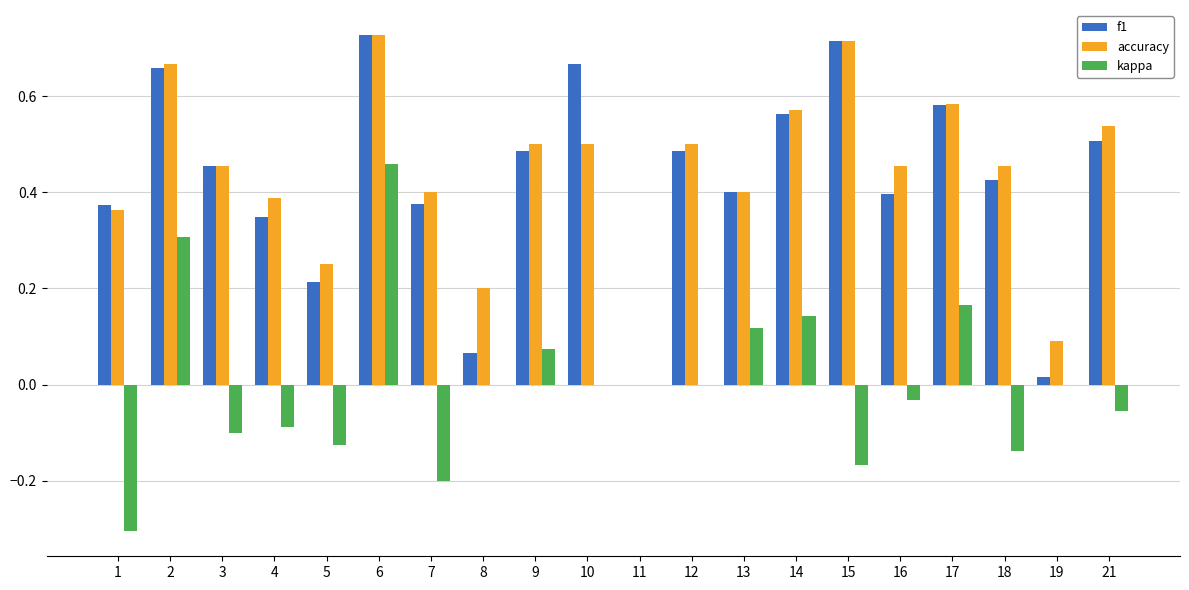

What is the total value across all series at 15?

1.3